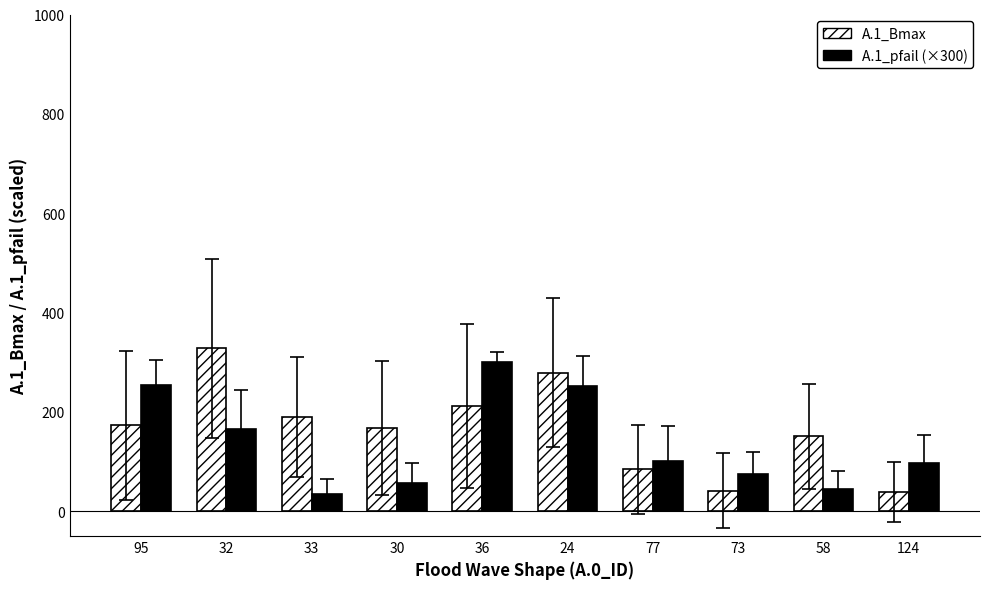

Which series changed the most between 30 and 77?

A.1_Bmax